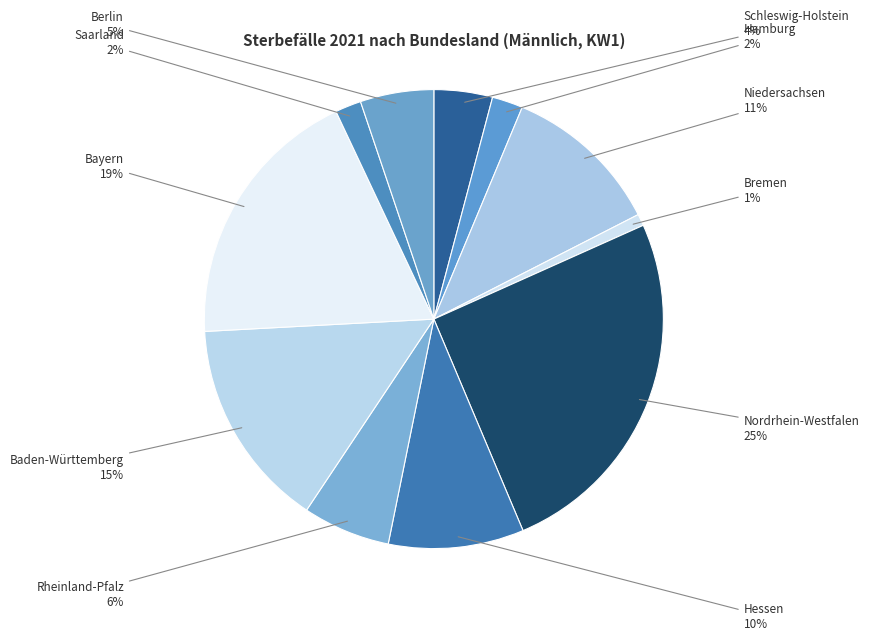

How many slices are in this pie chart?

11